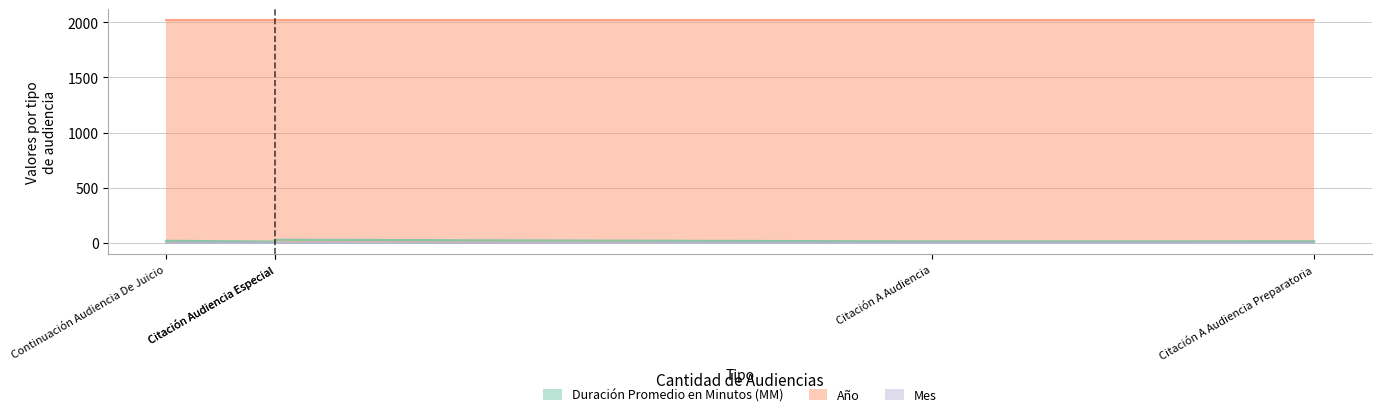

What is the average value of the Duración Promedio en Minutos (MM) series?

19